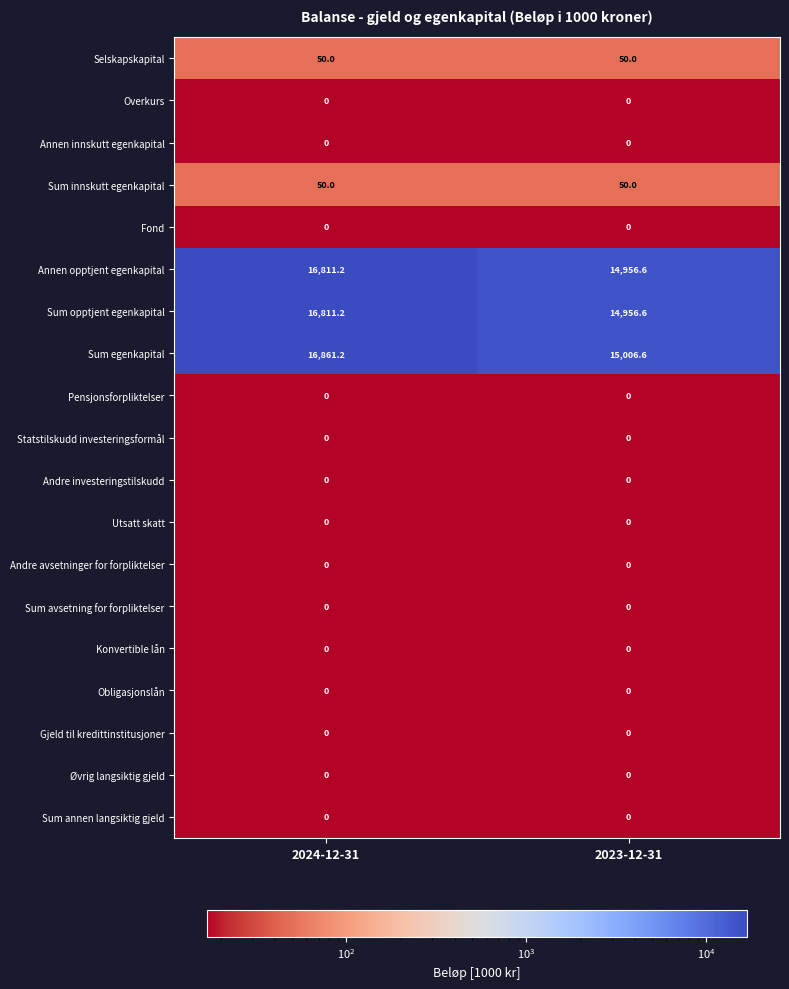

What is the lowest value of the Sum innskutt egenkapital series?

50.0